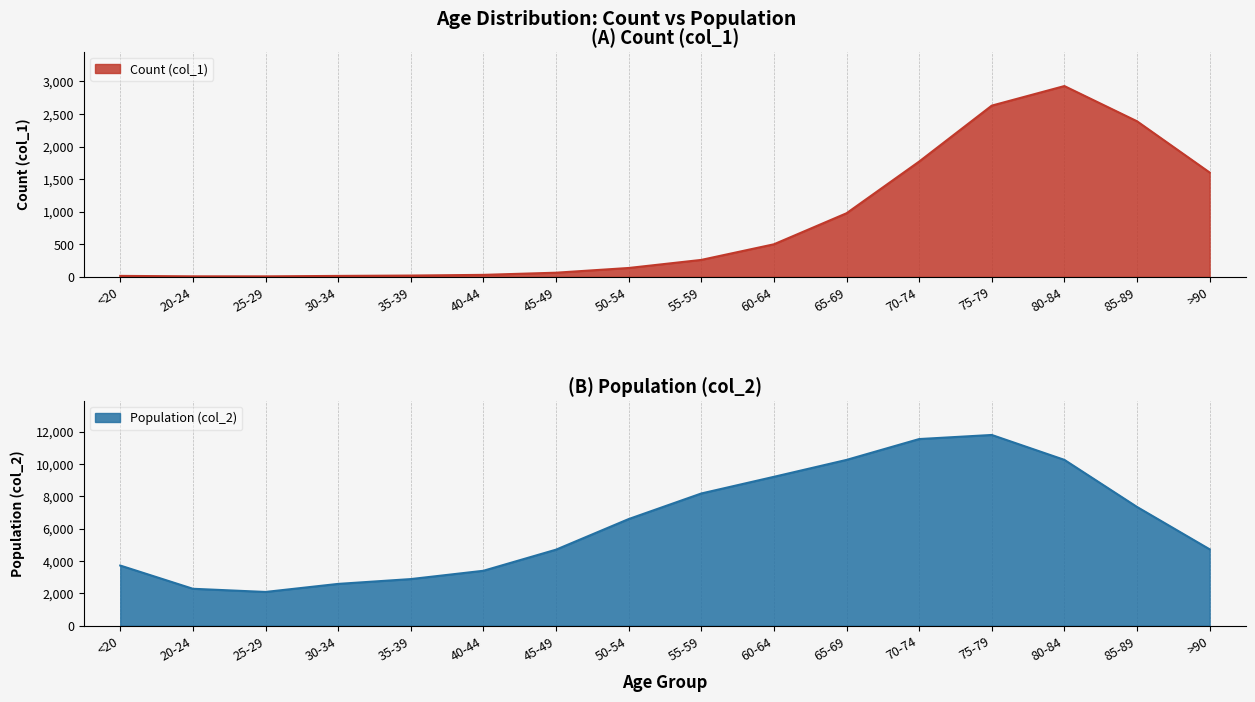

What is the total value across all series at 45-49?

4762.4